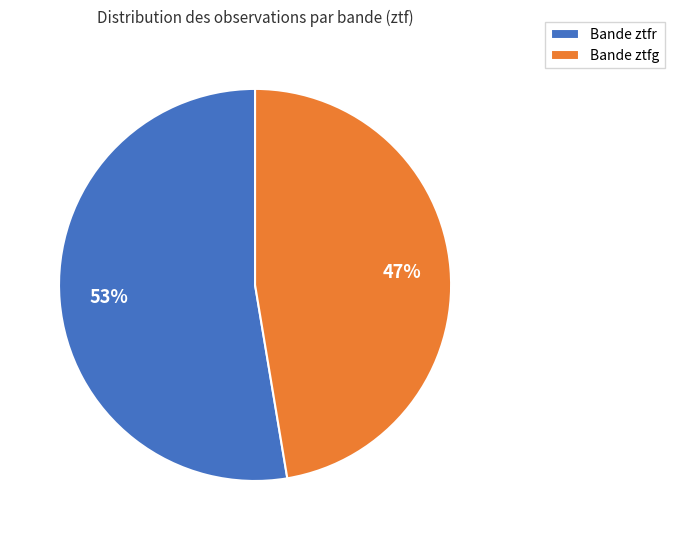

To the nearest percent, what is the average slice percentage?

50%